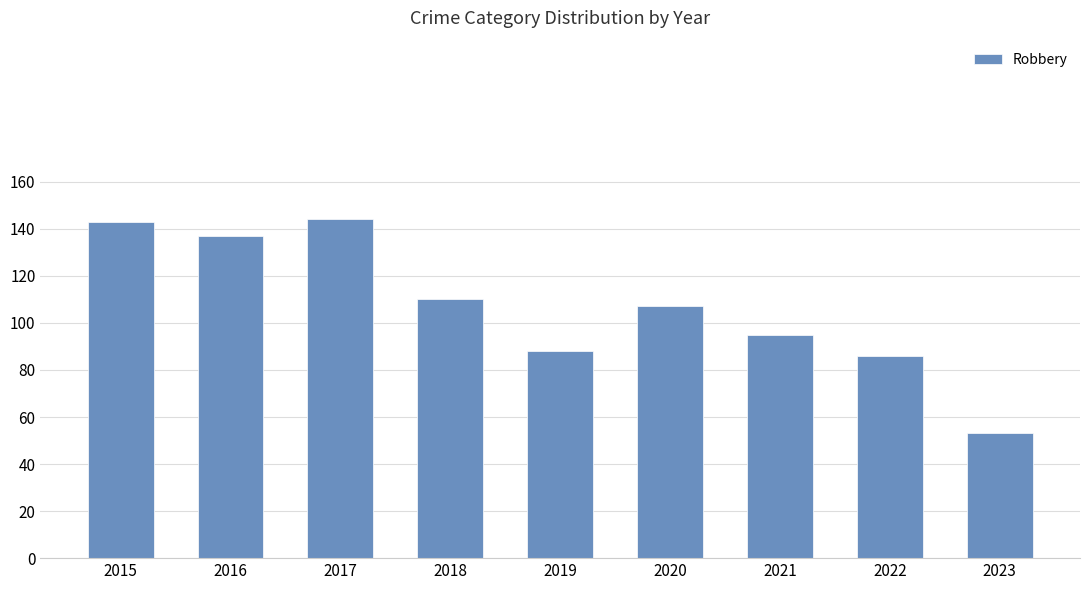

What is the value of the 3rd bar from the left?

144